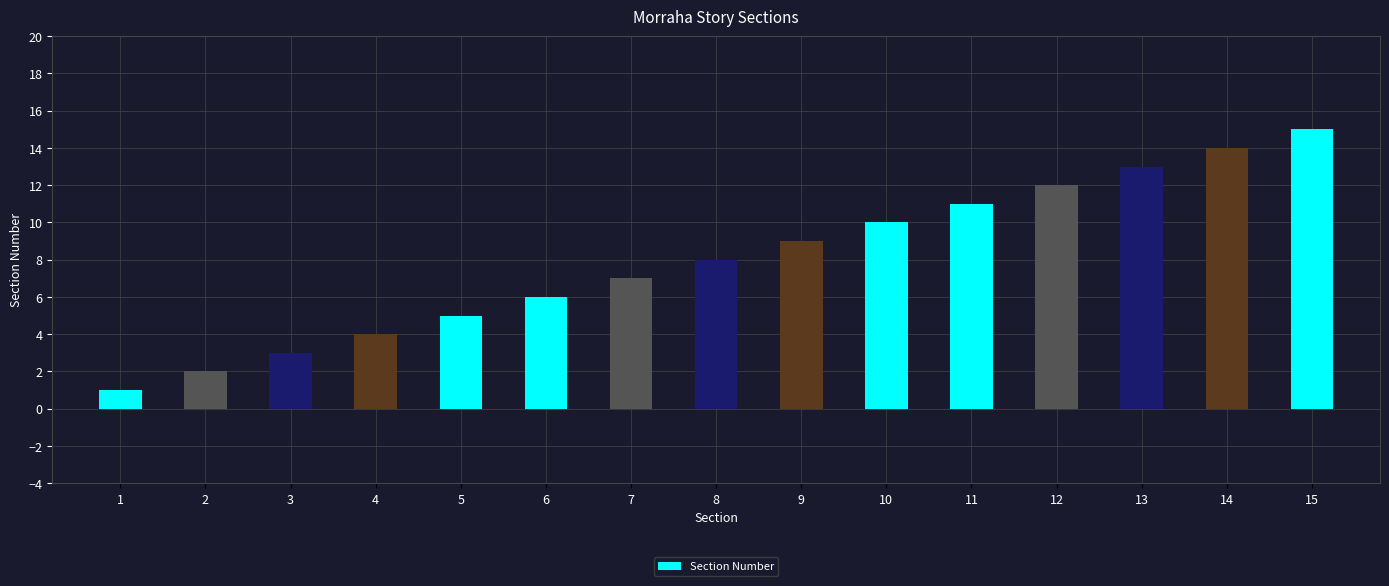

What is the approximate value at 10, to the nearest 10?

10